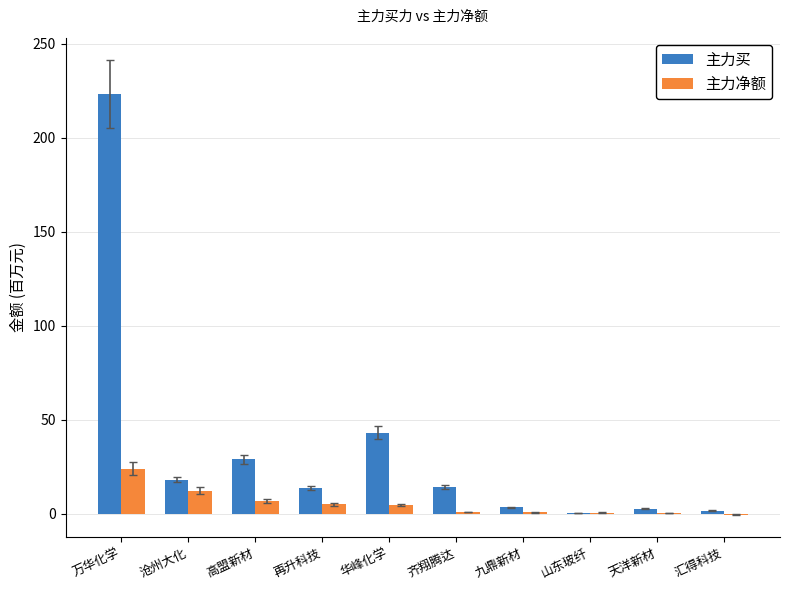

The value of 主力买 at 沧州大化 is 18.0. True or false?

True